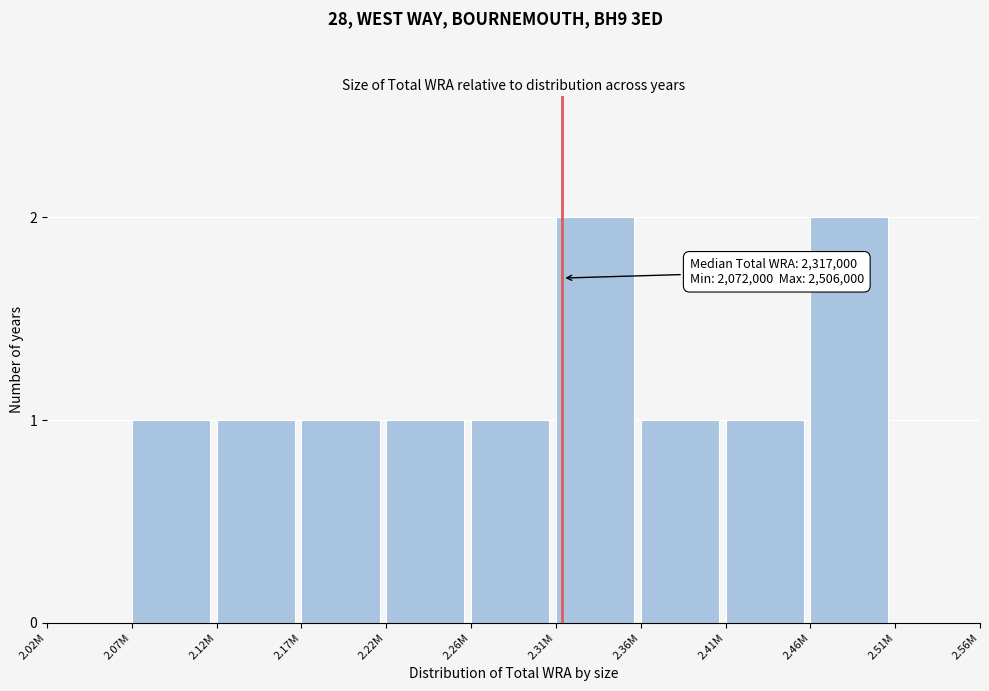

Reading left to right, what are all the values shown in this chart?

2.02M=0	2.07M=1	2.12M=1	2.17M=1	2.22M=1	2.26M=1	2.31M=2	2.36M=1	2.41M=1	2.46M=2	2.51M=0